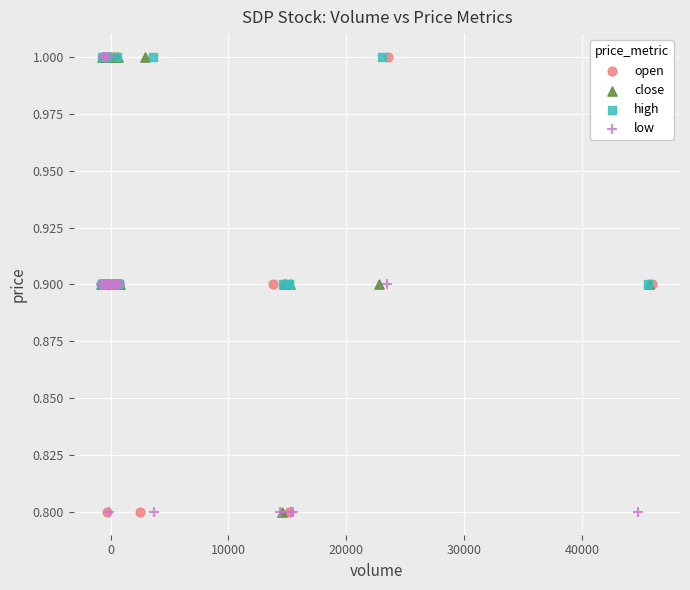

What are all the series names shown in the legend?

open, close, high, low